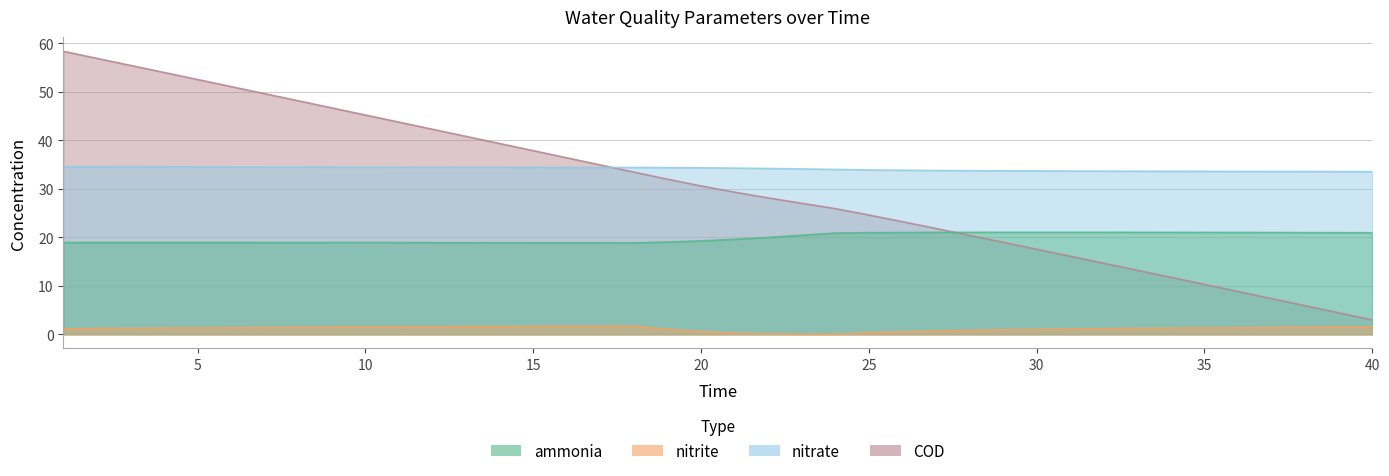

Rank the series at 13 from lowest to highest value.

nitrite, ammonia, nitrate, COD